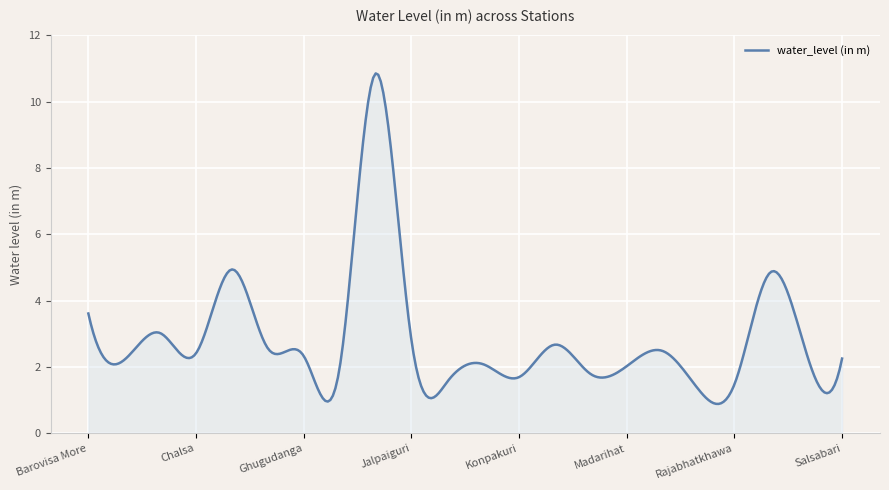

What is the greatest value displayed?

10.9